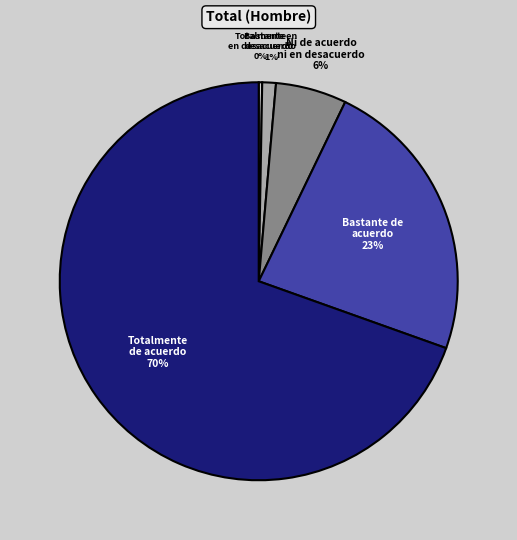

How many segments does this pie chart have?

5